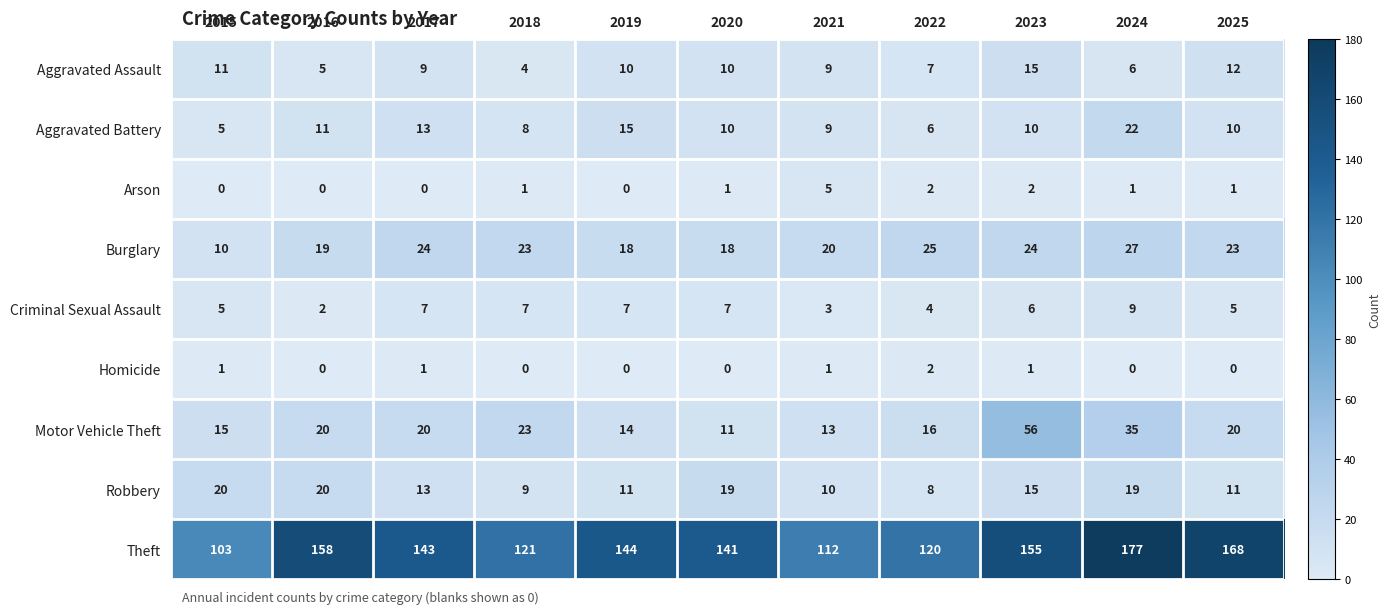

At how many categories does at least one series exceed 152?

4